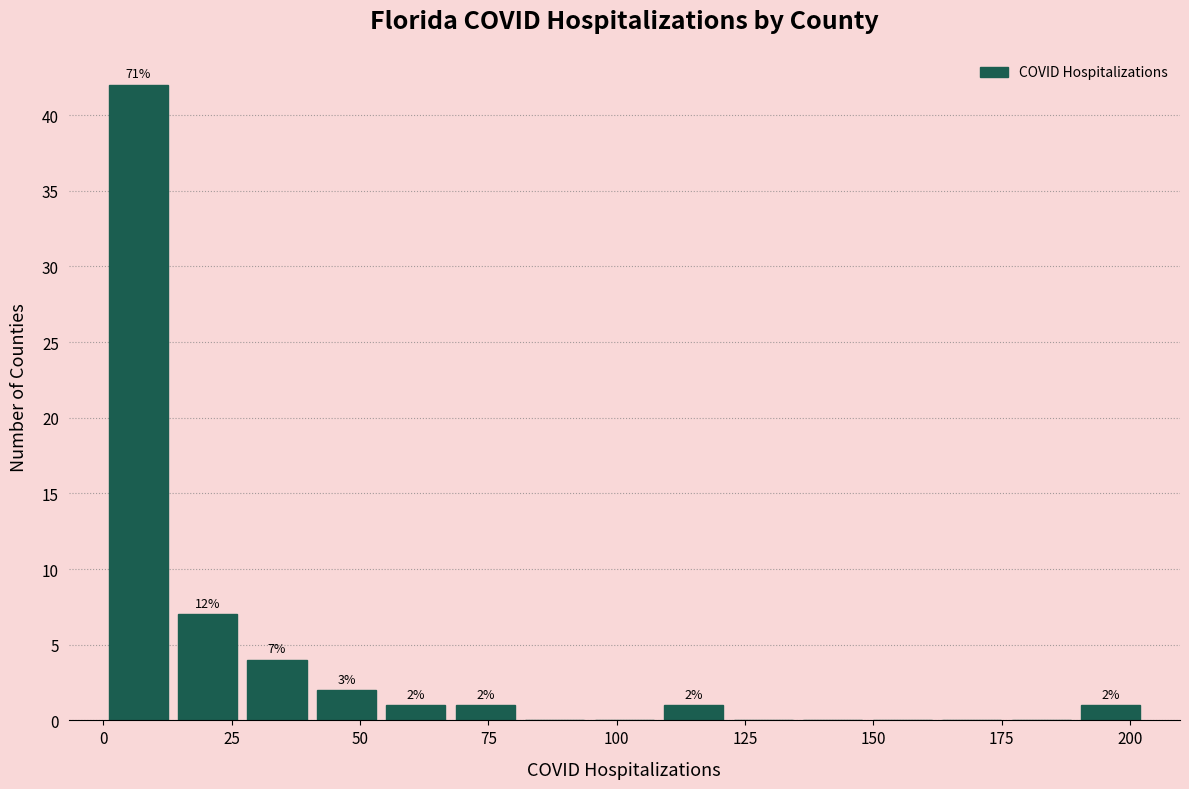

Read against the x-axis, roughly where is the centre of the tallest bar?

5